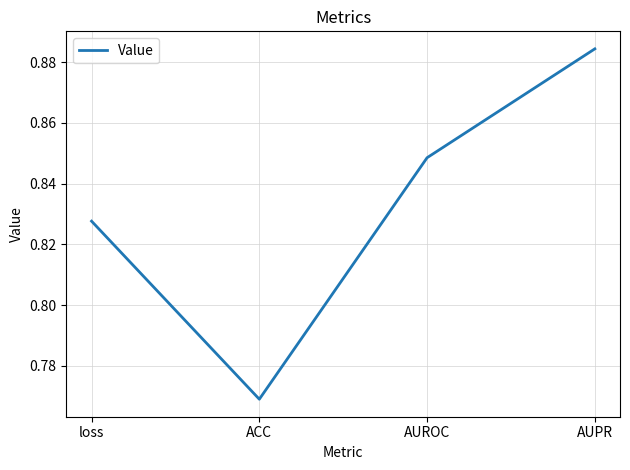

How many values are between 0 and 1?

4